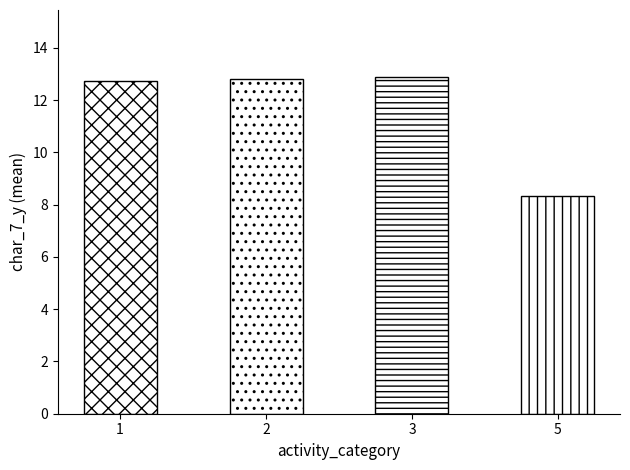

Reading left to right, list all the values displayed in this chart.

12.8	12.8	12.9	8.3